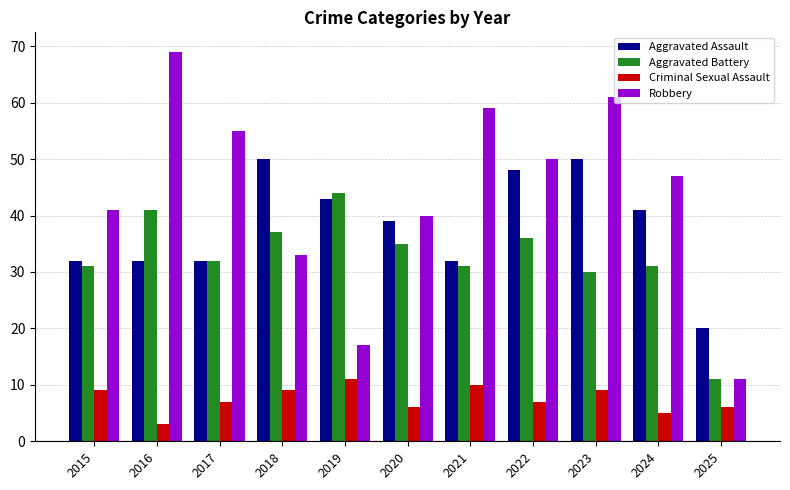

True or false: Robbery has a value of 11 at 2025.

True